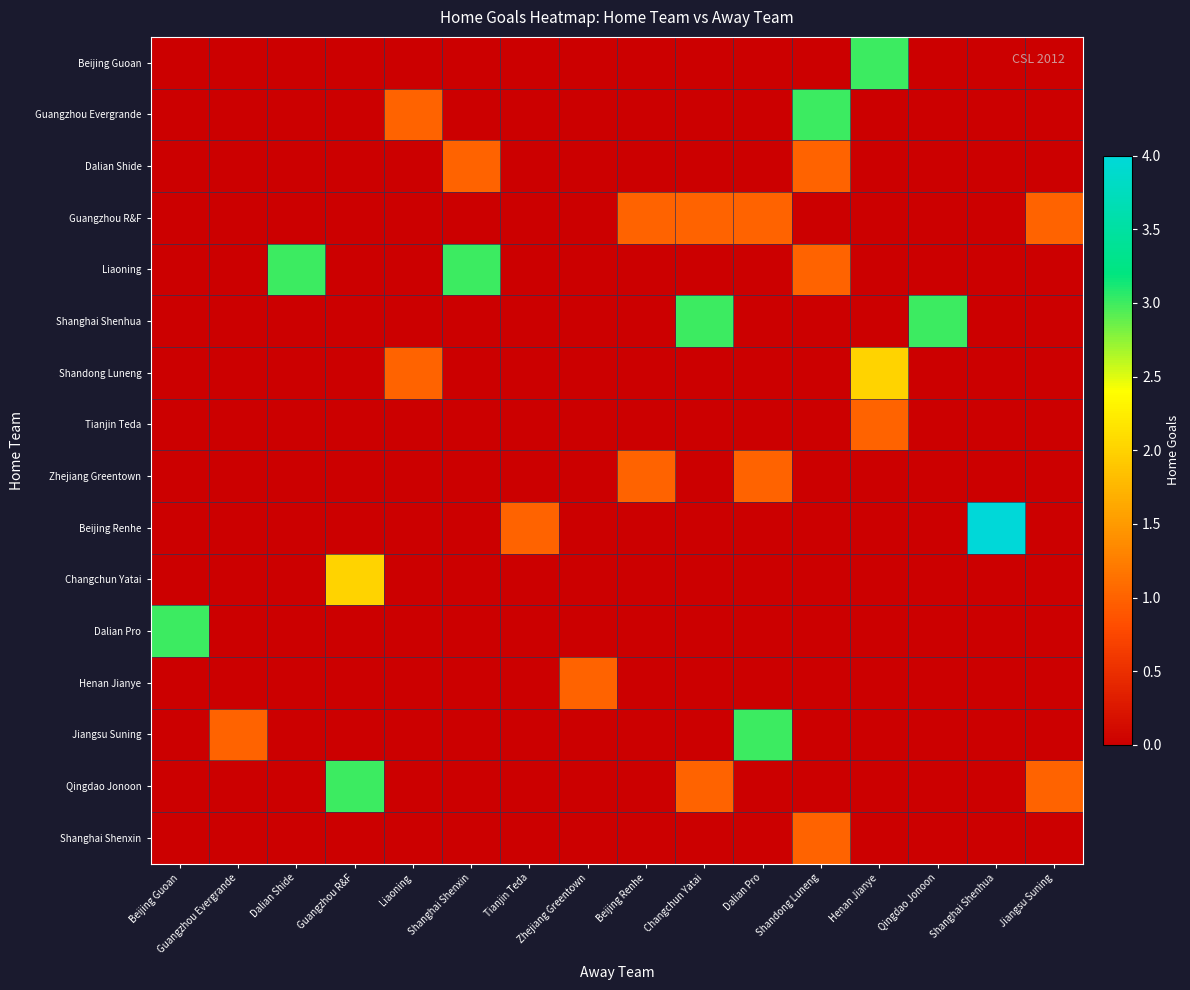

At Tianjin Teda, list the series in order from largest to smallest.

Beijing Renhe, Beijing Guoan, Guangzhou Evergrande, Dalian Shide, Guangzhou R&F, Liaoning, Shanghai Shenhua, Shandong Luneng, Tianjin Teda, Zhejiang Greentown, Changchun Yatai, Dalian Pro, Henan Jianye, Jiangsu Suning, Qingdao Jonoon, Shanghai Shenxin